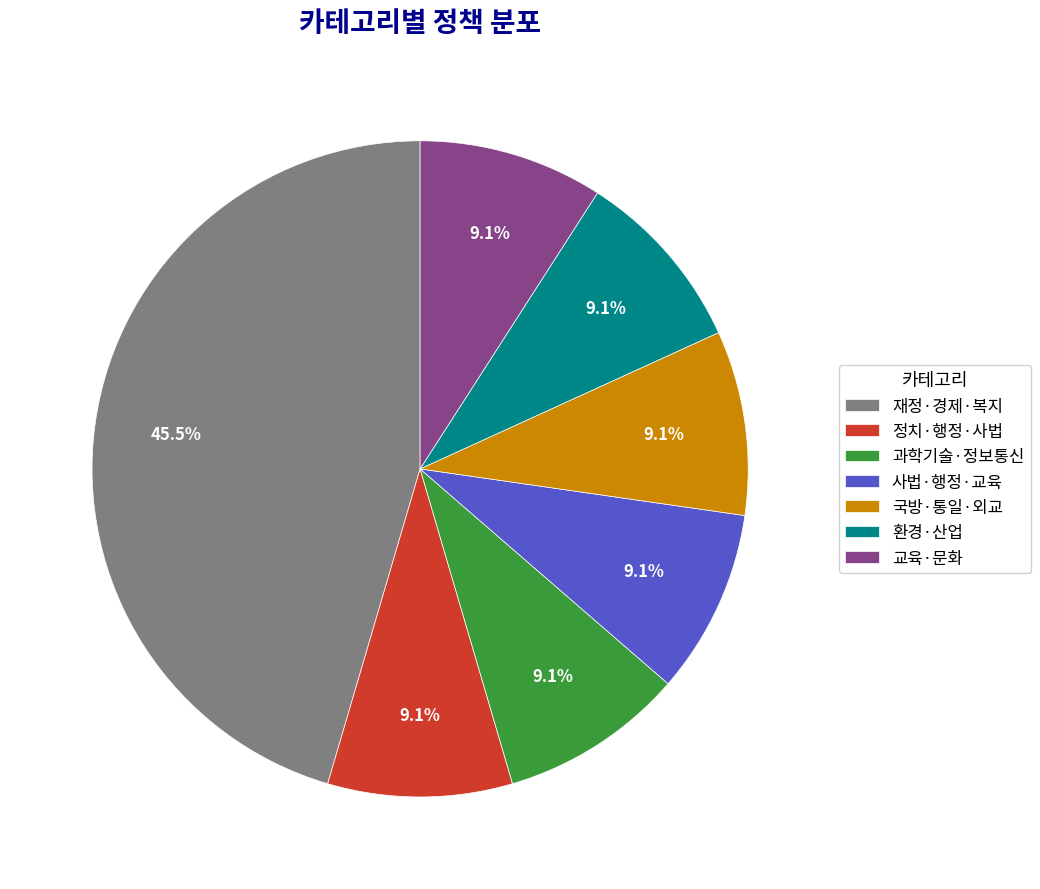

Count the number of slices in the pie.

7